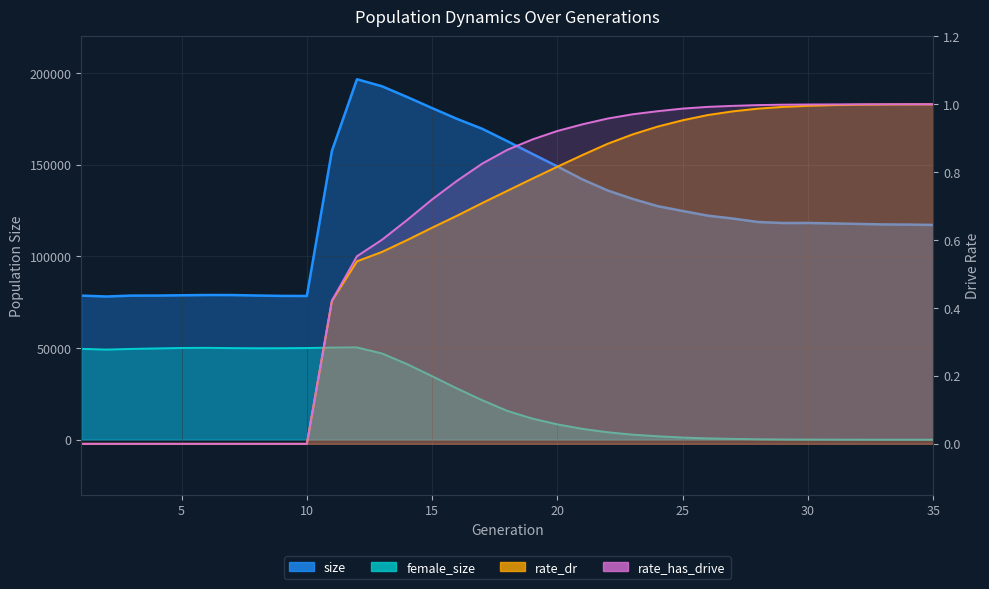

What is the maximum value for rate_dr?

1.0